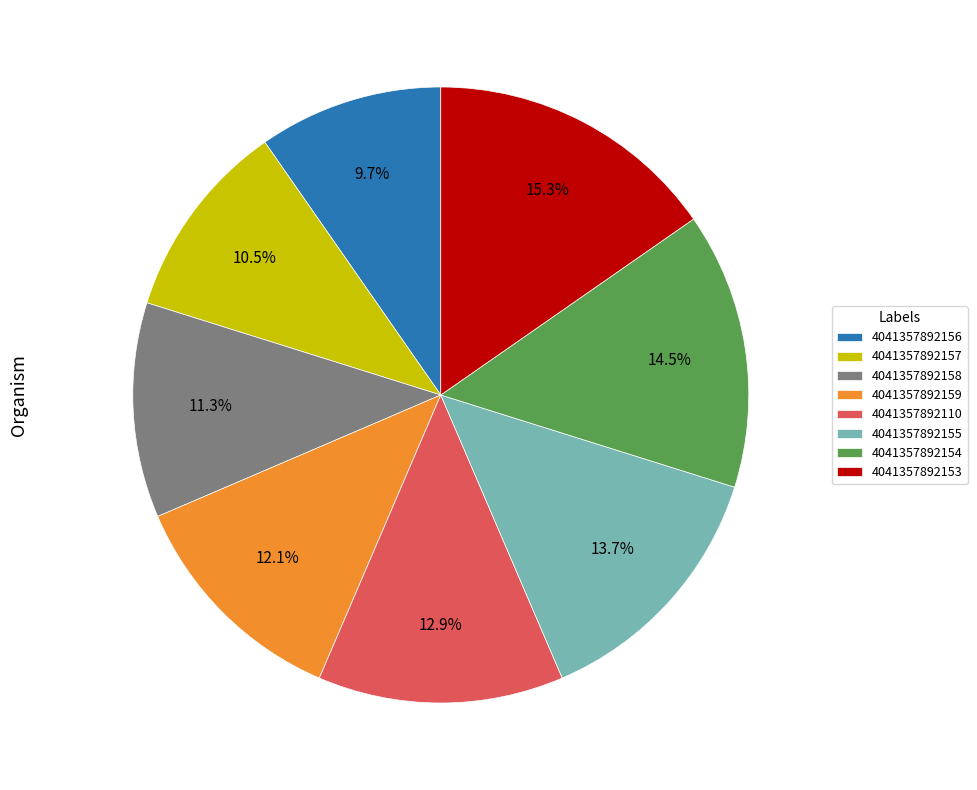

Between 4041357892156 and 4041357892158, which is larger?

4041357892158